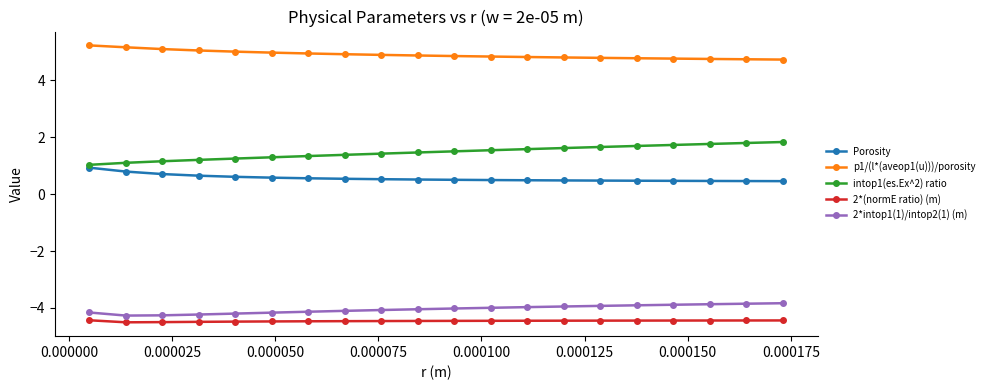

List the series in order of their peak value, highest first.

p1/(l*(aveop1(u)))/porosity, intop1(es.Ex^2) ratio, Porosity, 2*intop1(1)/intop2(1) (m), 2*(normE ratio) (m)